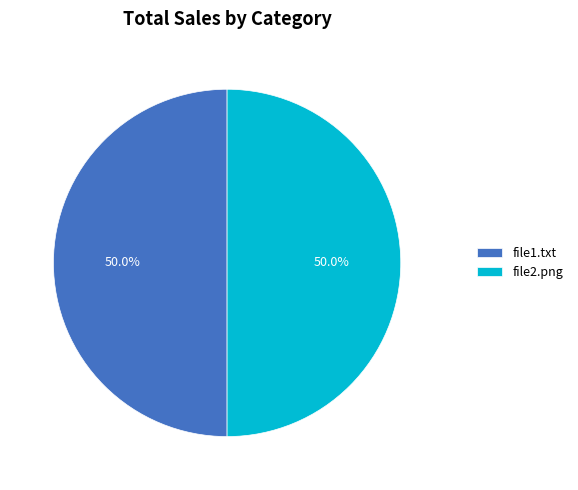

Approximately how many times larger is the value at file1.txt compared to file2.png?

1.0